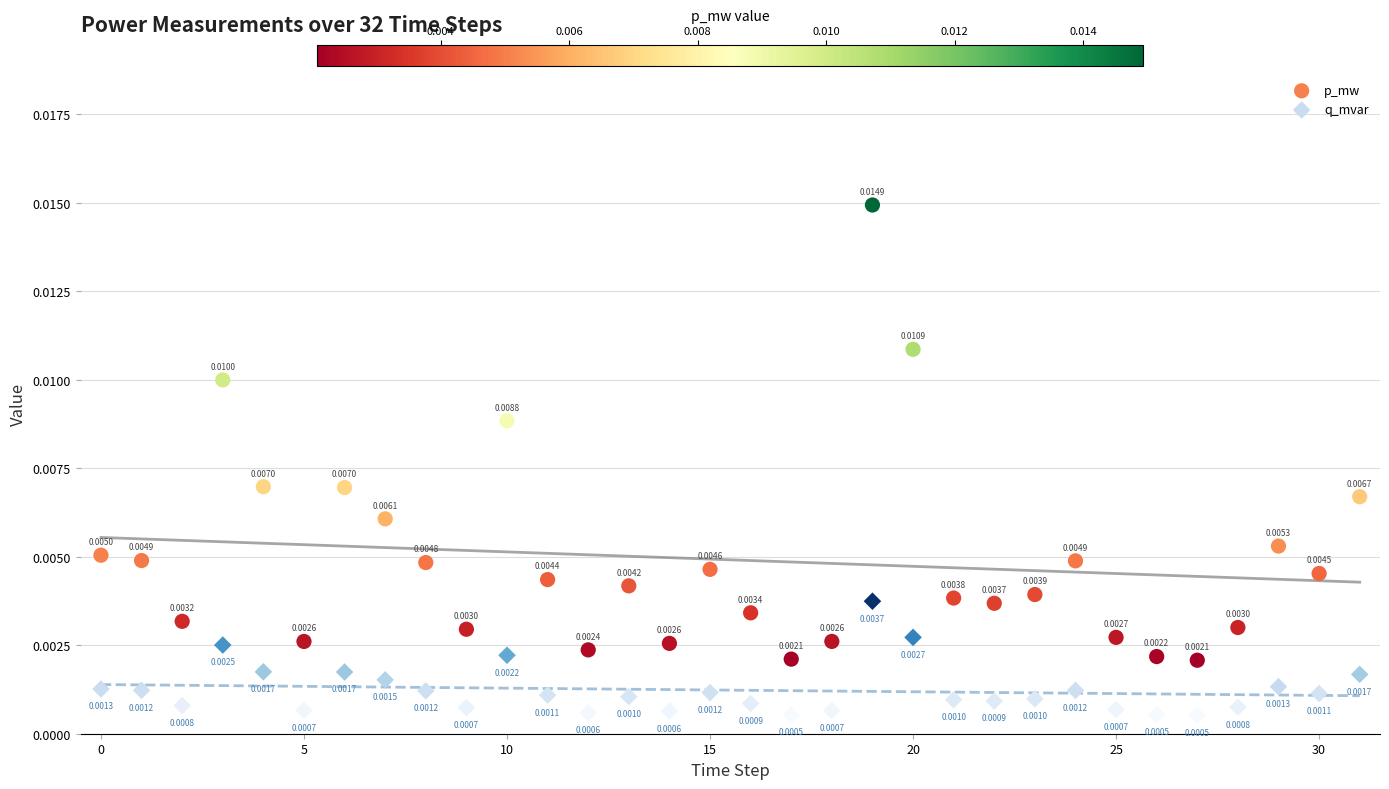

Which series reaches the maximum Y coordinate?

p_mw